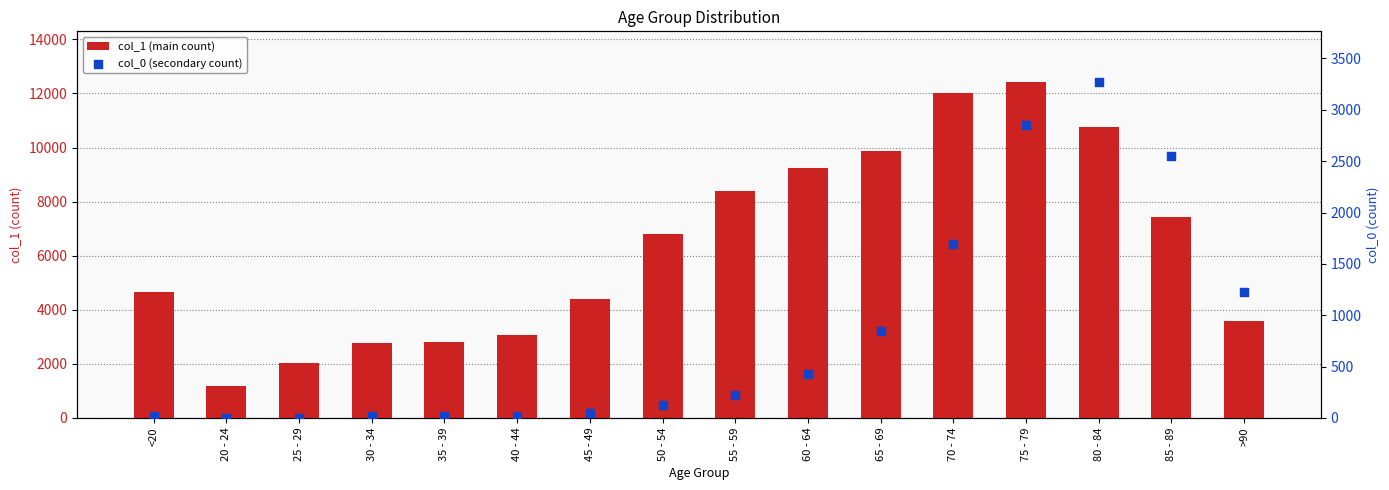

At which category is the sum across all series the highest?

75 - 79